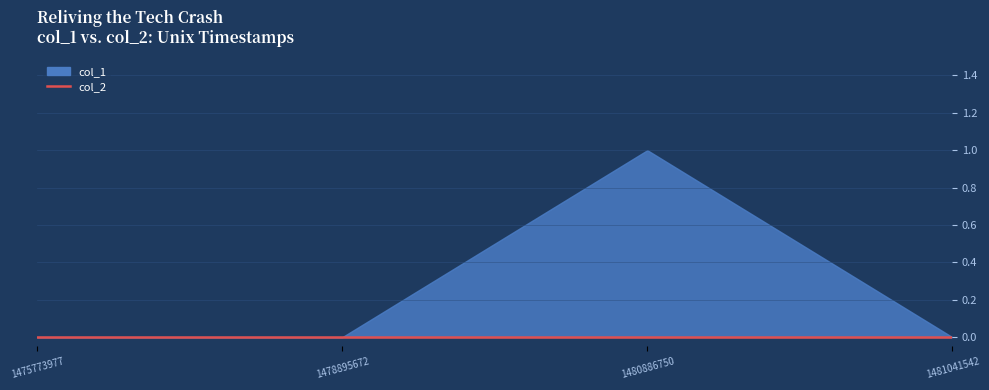

How many lines are shown in the chart?

2